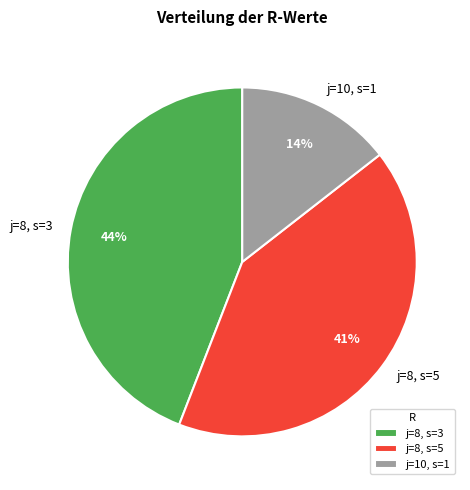

Does j=10, s=1 represent more than half of the total?

No